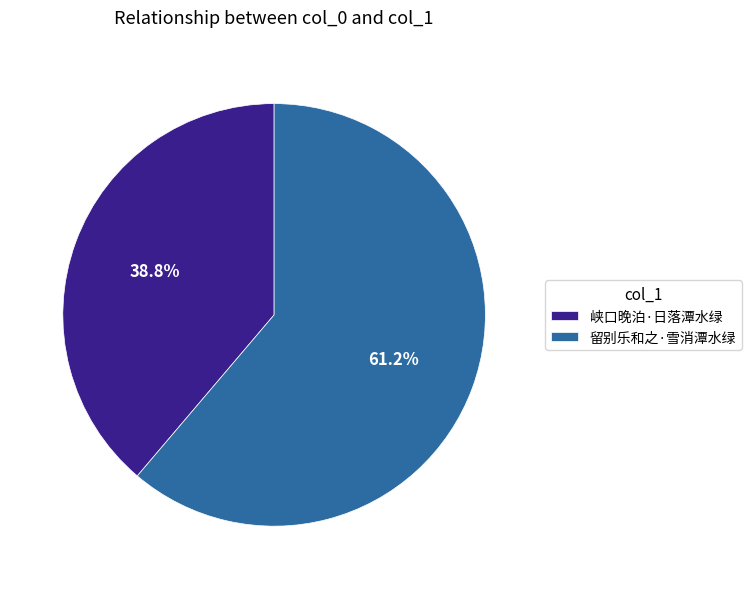

Which slice represents more than half of the pie?

留别乐和之·雪消潭水绿